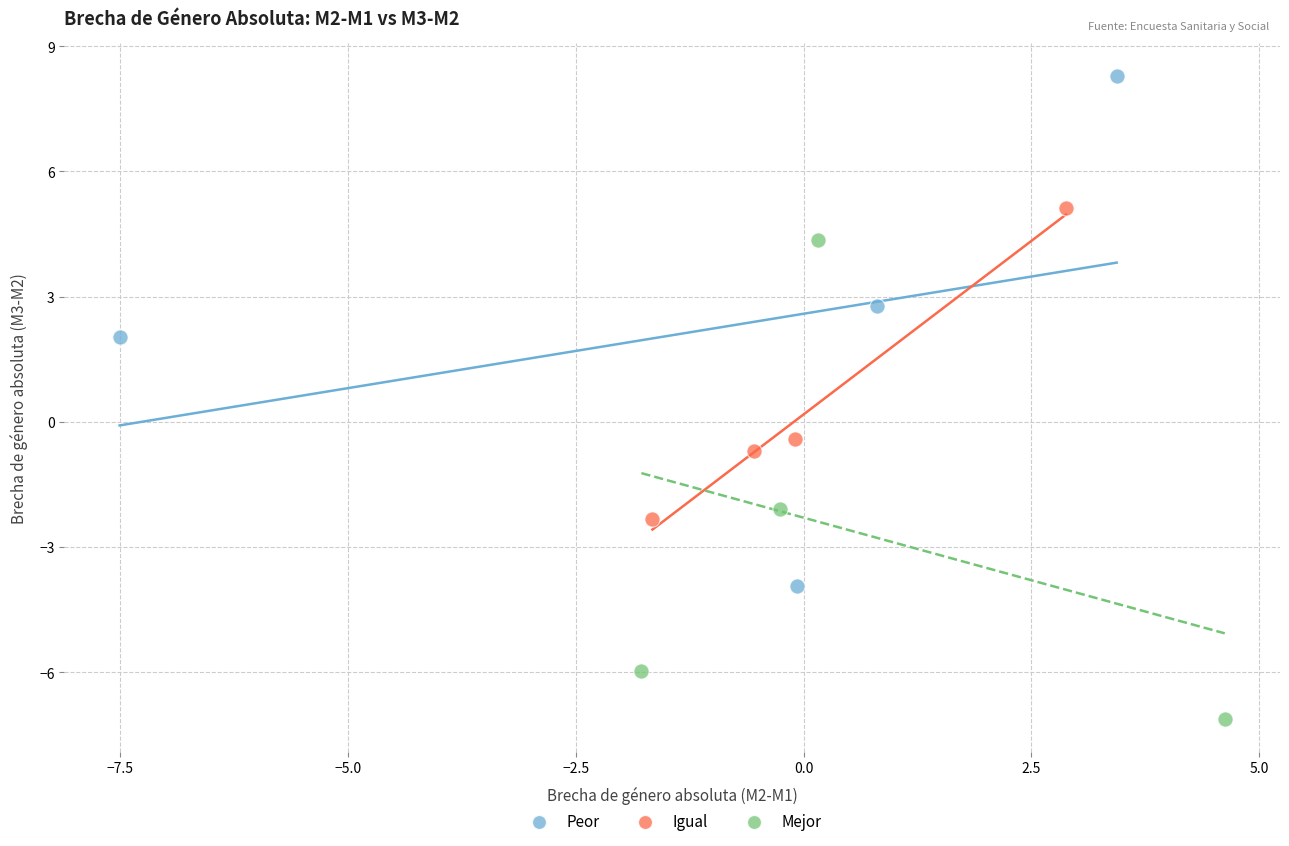

Which series has the widest spread of Y values?

Peor